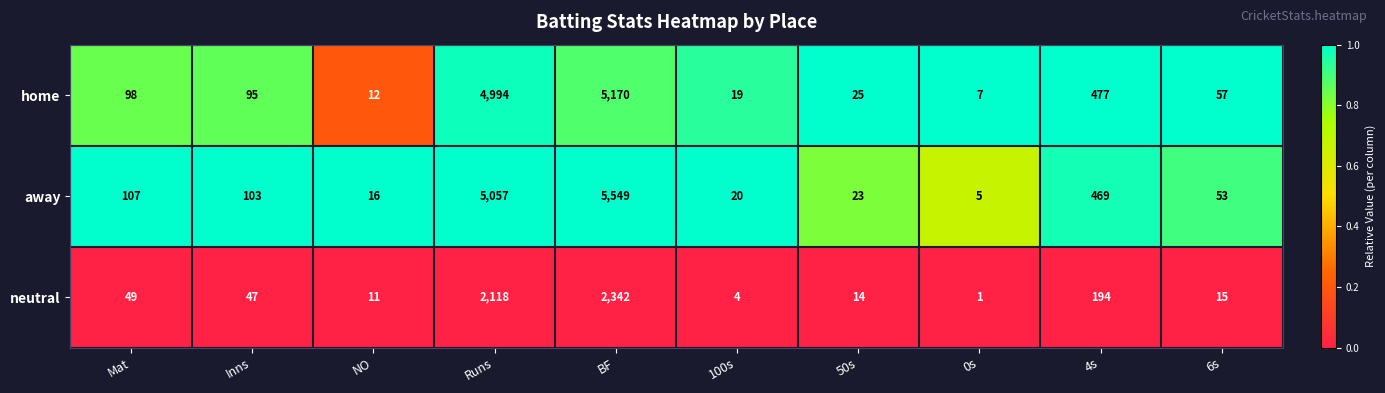

Which series has the largest range (max minus min)?

away